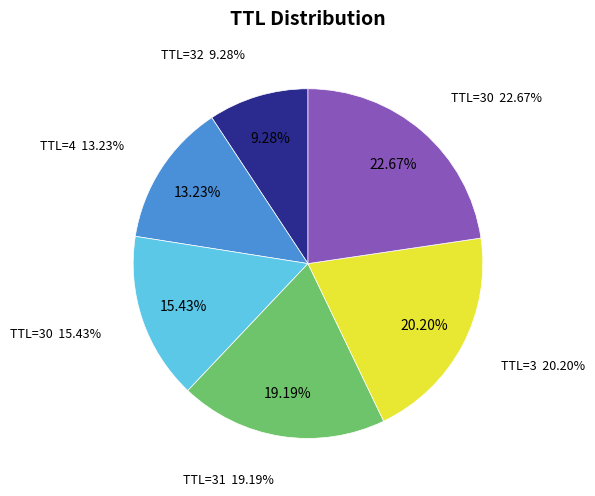

Which has a higher value, 31 or 30?

30